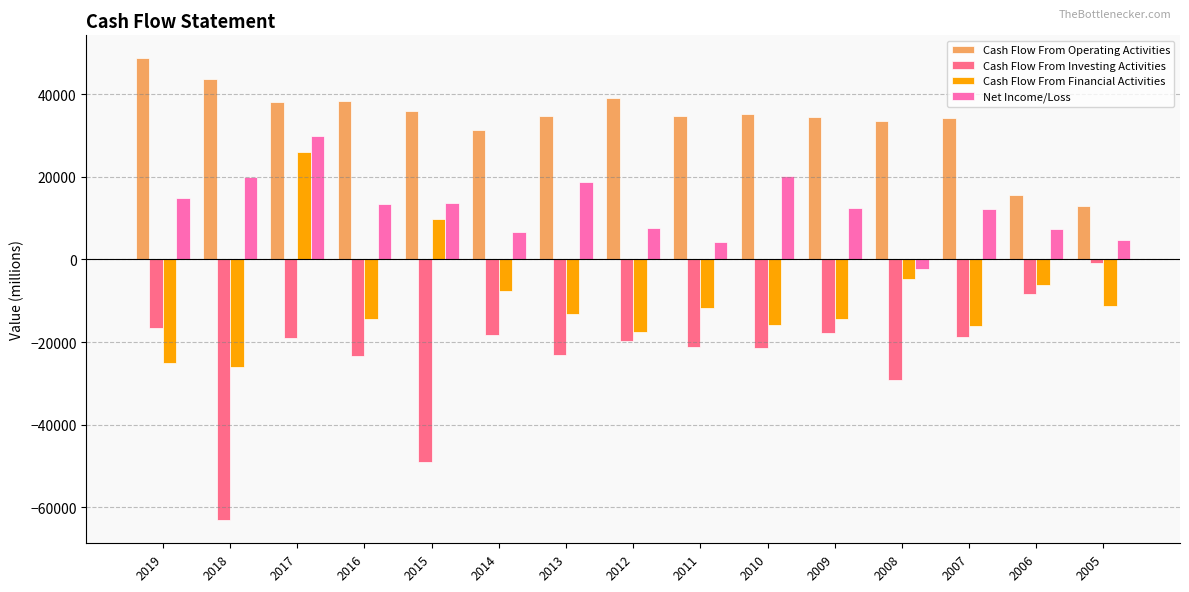

What is the difference between the Cash Flow From Operating Activities values at 2016 and 2009?

4037